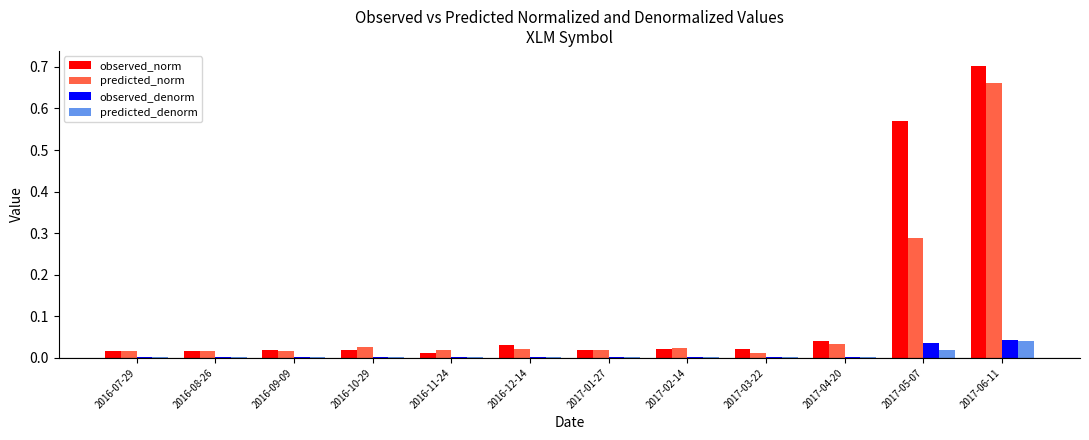

At which category does the chart reach its peak across all series?

2017-06-11